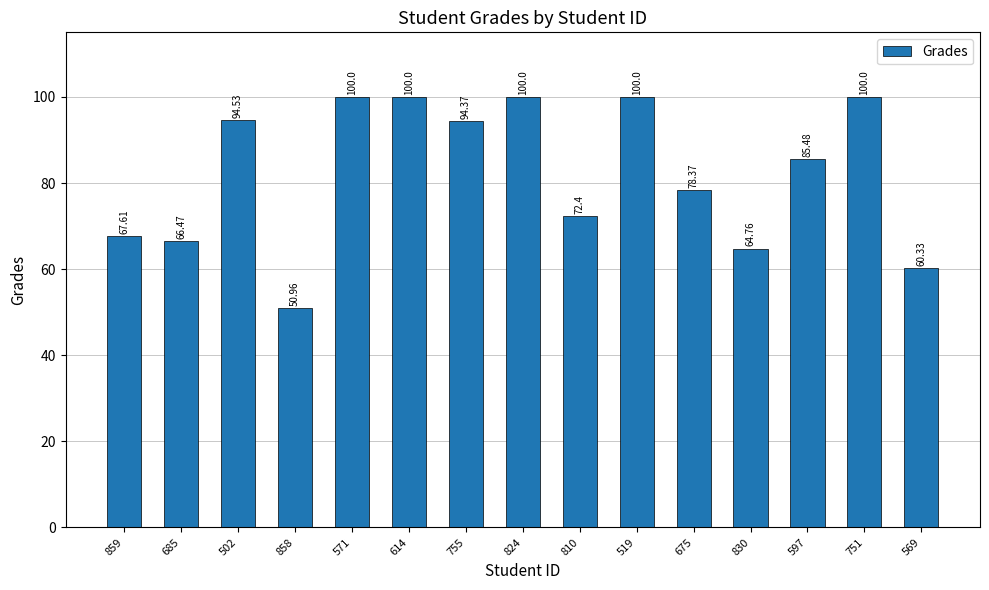

Reading right to left, what are all the values shown in this chart?

569=60.3	751=100.0	597=85.5	830=64.8	675=78.4	519=100.0	810=72.4	824=100.0	755=94.4	614=100.0	571=100.0	858=51.0	502=94.5	685=66.5	859=67.6